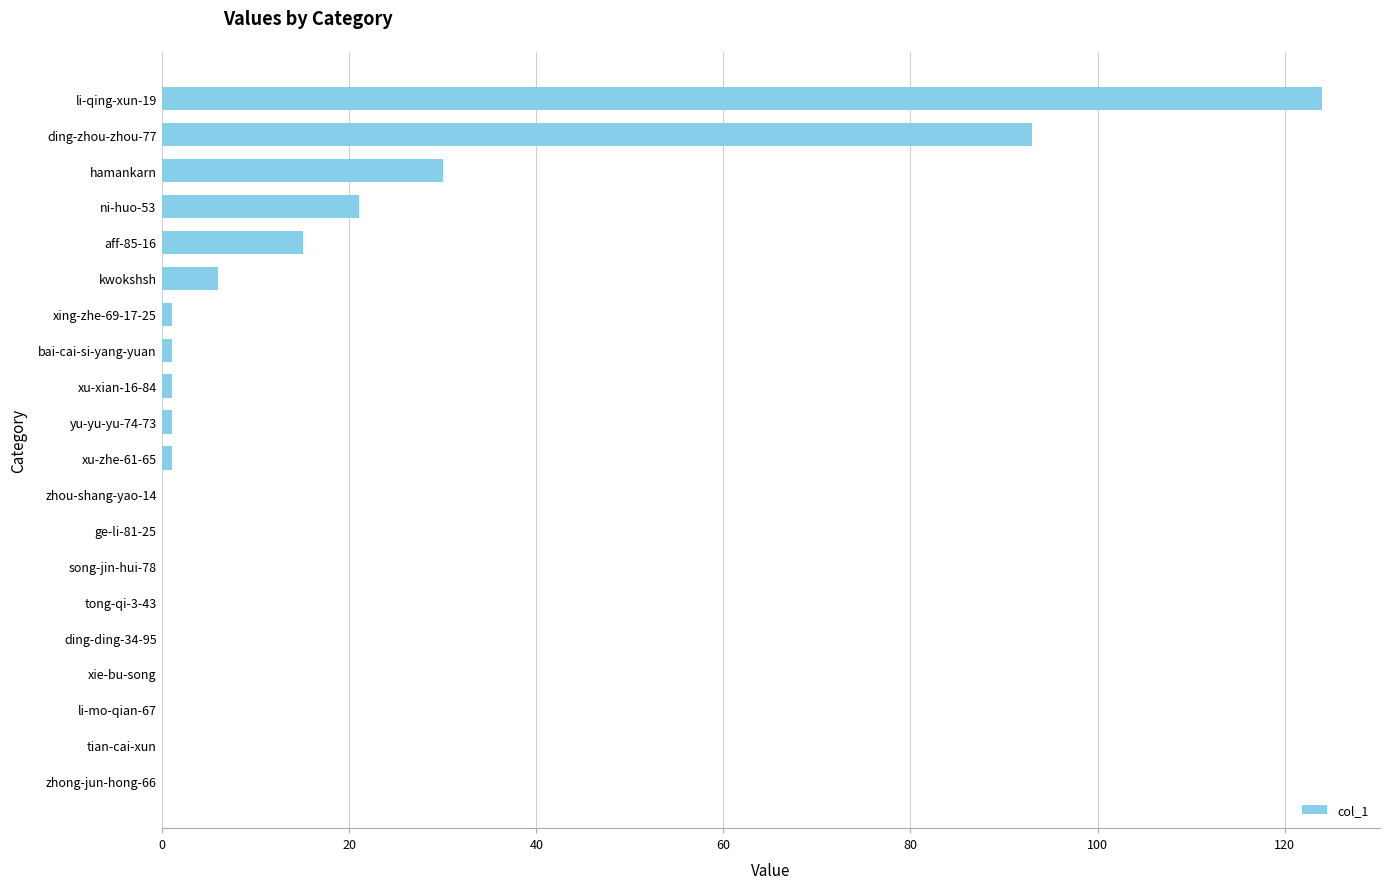

Reading top to bottom, list all the values displayed in this chart.

li-qing-xun-19=124	ding-zhou-zhou-77=93	hamankarn=30	ni-huo-53=21	aff-85-16=15	kwokshsh=6	xing-zhe-69-17-25=1	bai-cai-si-yang-yuan=1	xu-xian-16-84=1	yu-yu-yu-74-73=1	xu-zhe-61-65=1	zhou-shang-yao-14=0	ge-li-81-25=0	song-jin-hui-78=0	tong-qi-3-43=0	ding-ding-34-95=0	xie-bu-song=0	li-mo-qian-67=0	tian-cai-xun=0	zhong-jun-hong-66=0